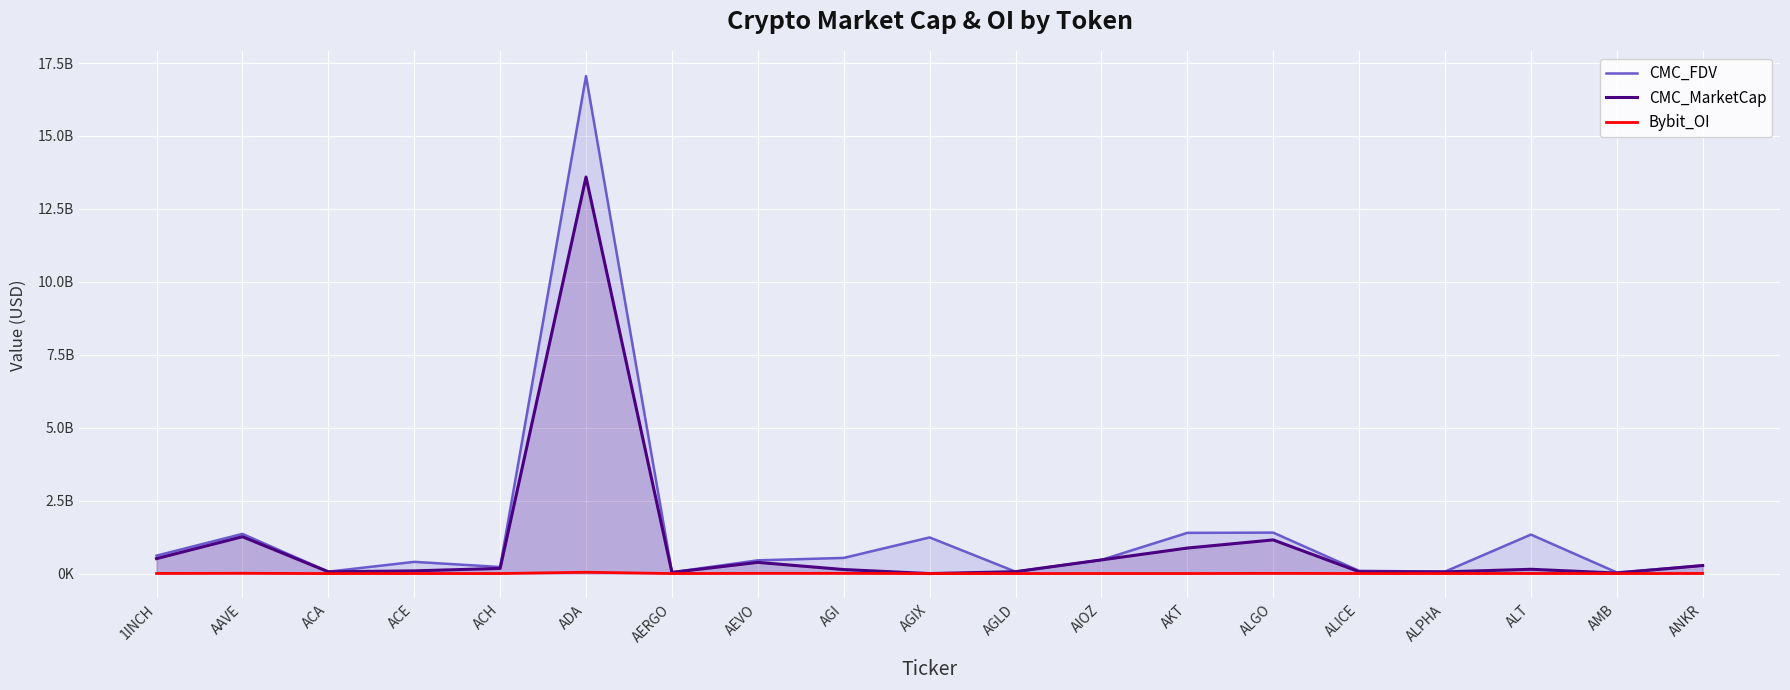

True or false: CMC_MarketCap and CMC_FDV intersect in this chart.

False